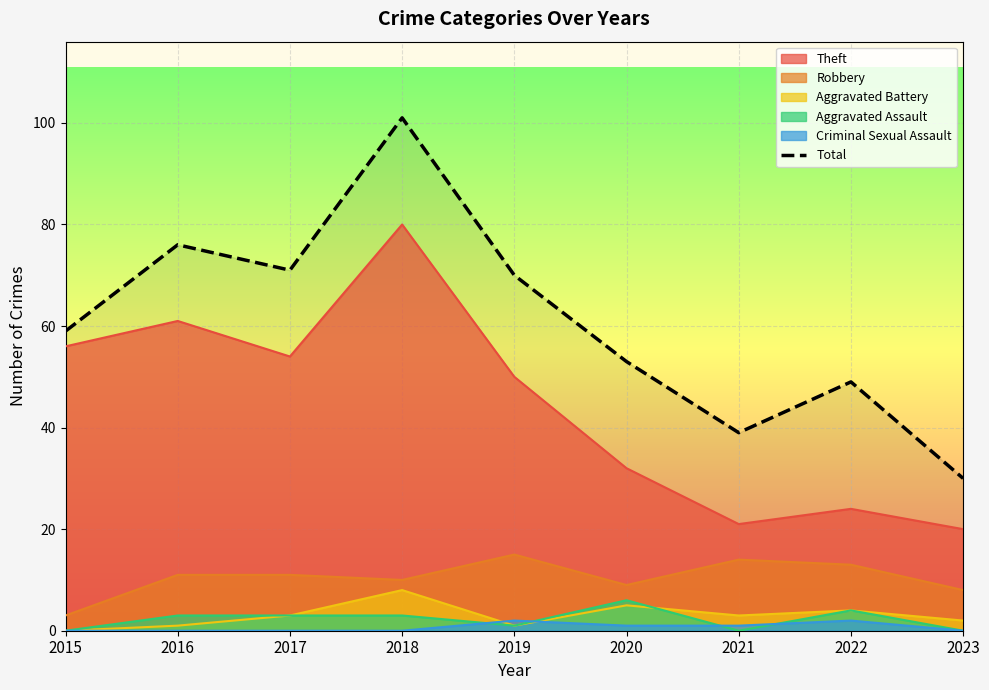

Approximately how many times larger is the value at 2015 compared to 2017?

0.8